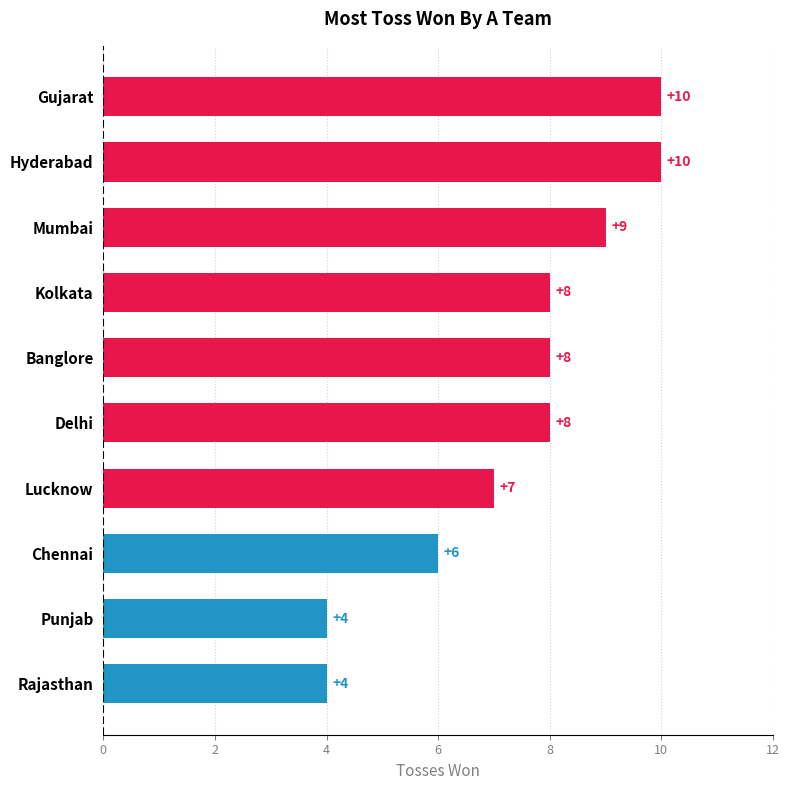

The chart shows a value of 7 at Punjab. True or false?

False